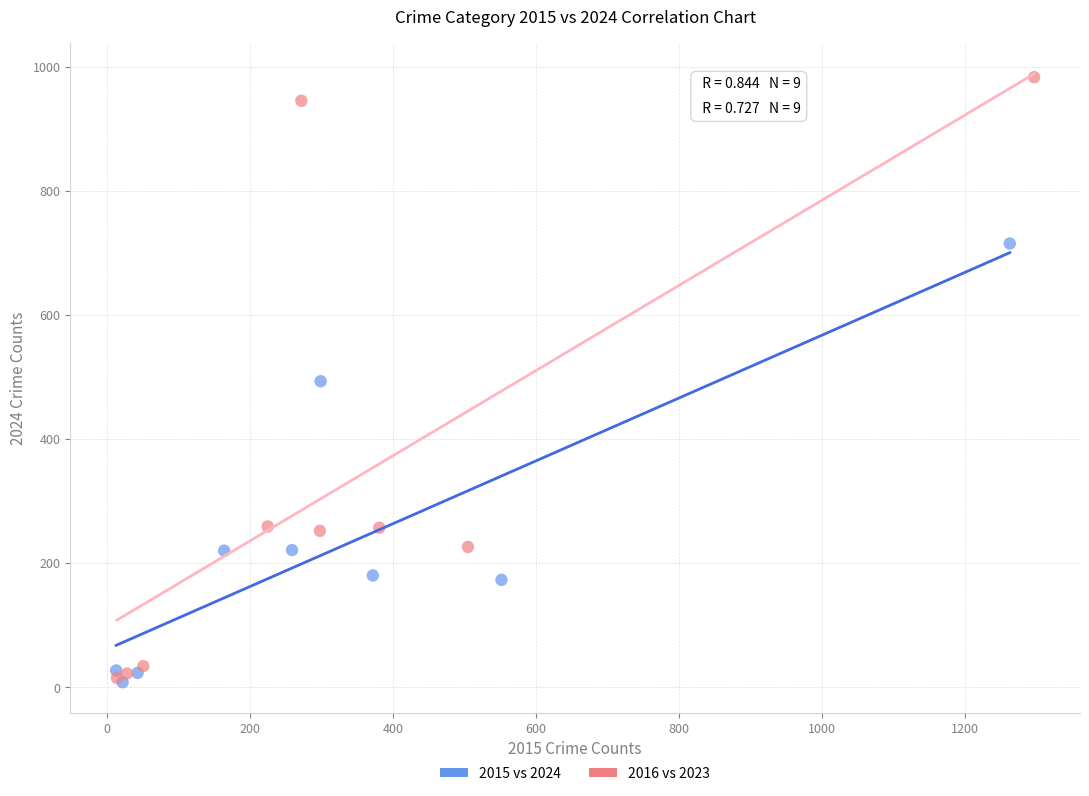

Which series contains the highest Y value?

2016 vs 2023